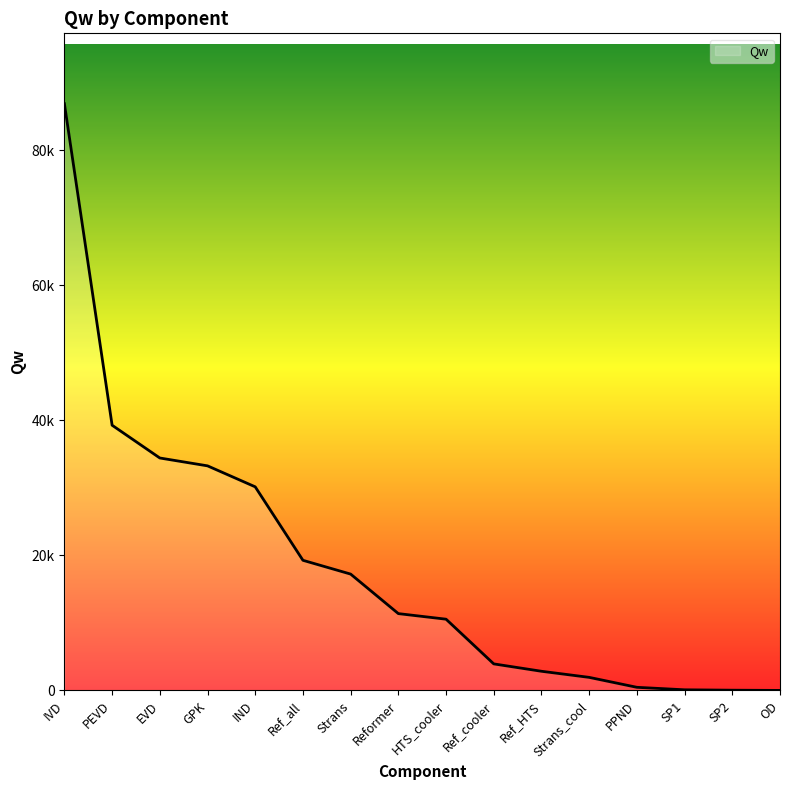

Reading left to right, list all the values displayed in this chart.

PEVD=39295.8	IVD=86923.9	EVD=34441.2	PPND=469.2	IND=30168.5	GPK=33277.7	SP2=40.7	SP1=99.2	OD=8.7	Strans=17241.8	Strans_cool=1941.4	Reformer=11386.3	Ref_cooler=3937.9	Ref_HTS=2844.9	HTS_cooler=10560.5	Ref_all=19284.7